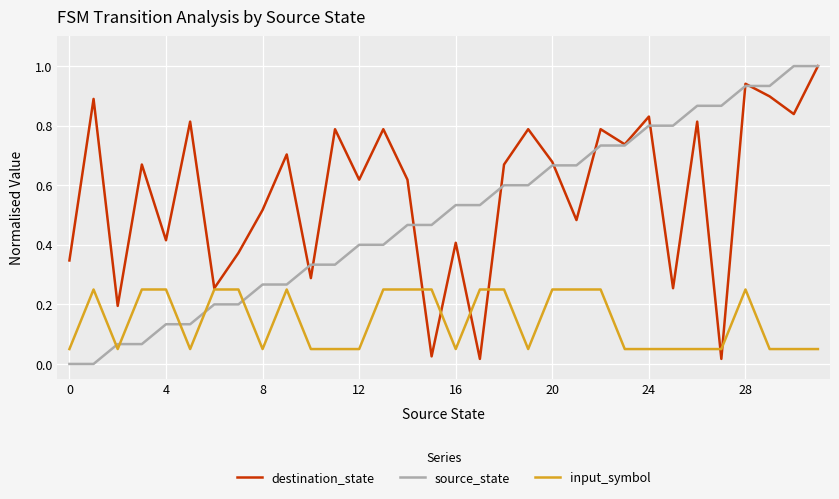

Which series ends up on top after the final intersection of input_symbol and source_state?

source_state